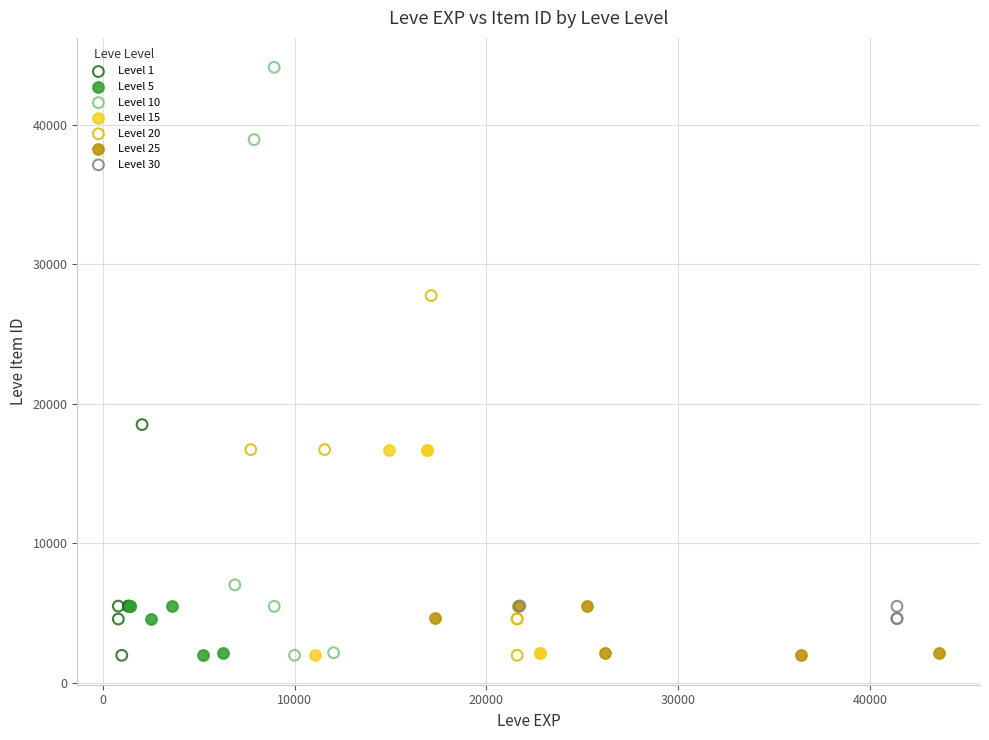

Which series has the largest Y range (max minus min)?

Level 10